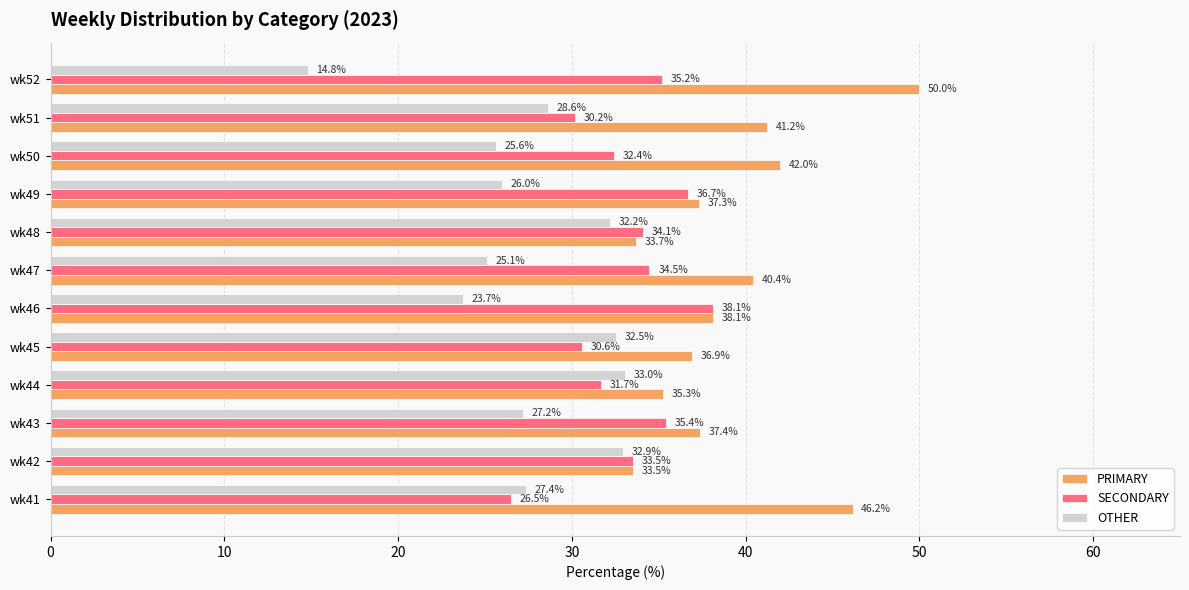

What is the greatest value displayed?

50.0